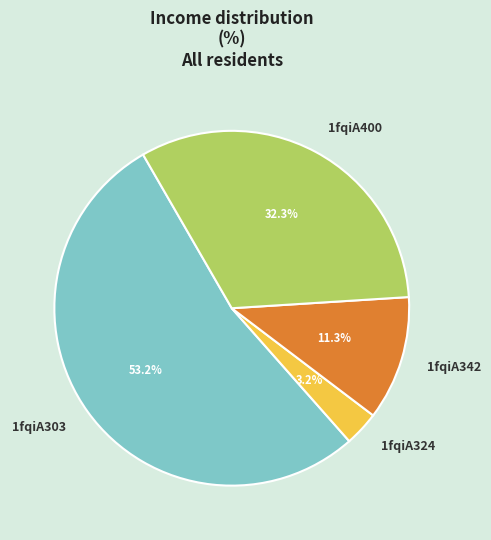

To the nearest percent, what is the average slice percentage?

25%